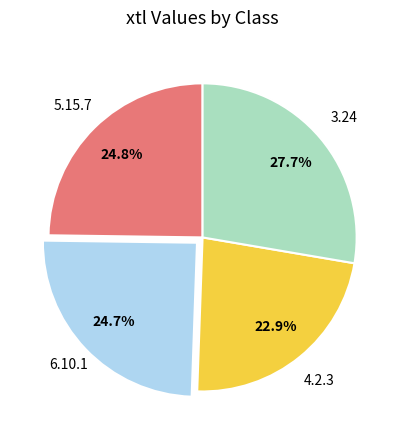

Is 5.15.7 the majority of the pie?

No